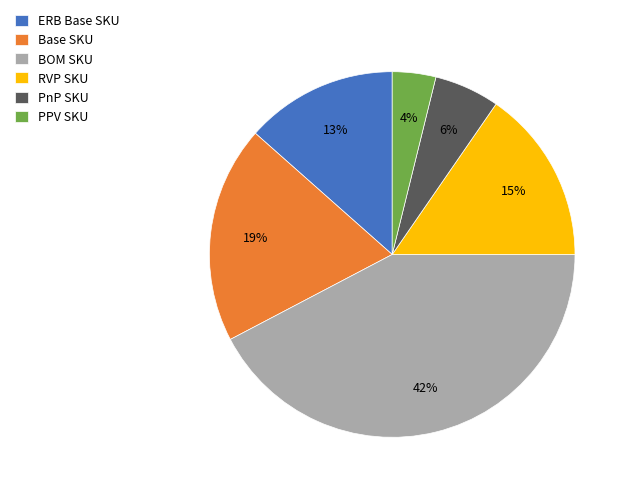

What is the ratio of the value at RVP SKU to the value at BOM SKU?

0.4